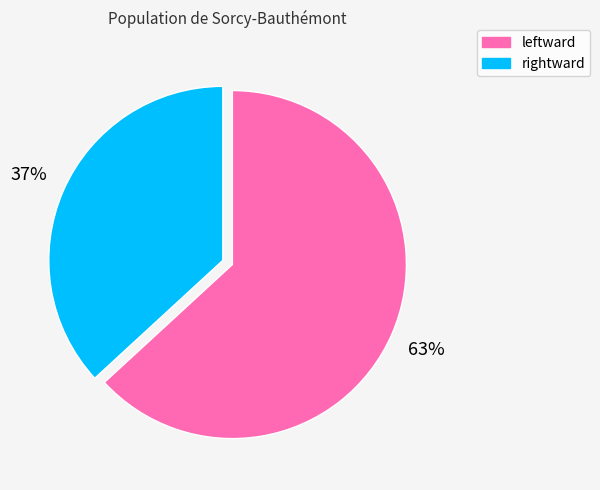

Do leftward and rightward together represent more than half of the pie?

Yes